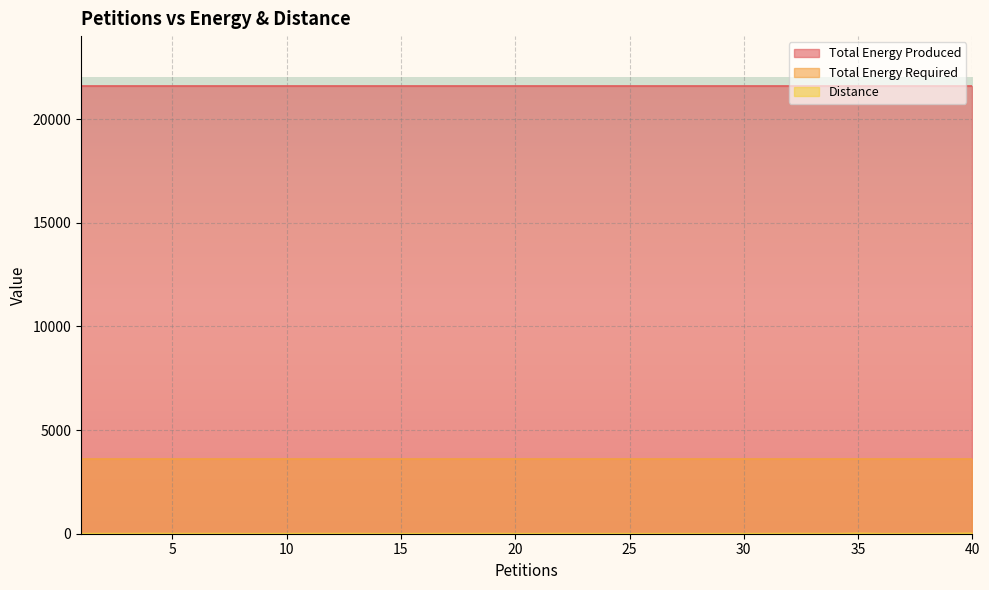

Reading right to left, transcribe all the data shown in this chart.

Distance: 40=19	39=8	38=2	37=1	36=2	35=17	34=1	33=5	32=7	31=3	30=2	29=1	28=1	27=2	26=1	25=1	24=2	23=1	22=6	21=2	20=2	19=6	18=2	17=4	16=2	15=2	14=1	13=6	12=4	11=6	10=3	9=2	8=2	7=6	6=4	5=6	4=9	3=4	2=5	1=3
Total Energy Produced: 40=21594	39=21594	38=21594	37=21594	36=21594	35=21594	34=21594	33=21594	32=21594	31=21594	30=21594	29=21594	28=21594	27=21594	26=21594	25=21594	24=21594	23=21594	22=21594	21=21594	20=21594	19=21594	18=21594	17=21594	16=21594	15=21594	14=21594	13=21594	12=21594	11=21594	10=21594	9=21594	8=21594	7=21594	6=21594	5=21594	4=21594	3=21594	2=21594	1=21594
Total Energy Required: 40=3599	39=3599	38=3599	37=3599	36=3599	35=3599	34=3599	33=3599	32=3599	31=3599	30=3599	29=3599	28=3599	27=3599	26=3599	25=3599	24=3599	23=3599	22=3599	21=3599	20=3599	19=3599	18=3599	17=3599	16=3599	15=3599	14=3599	13=3599	12=3599	11=3599	10=3599	9=3599	8=3599	7=3599	6=3599	5=3599	4=3599	3=3599	2=3599	1=3599